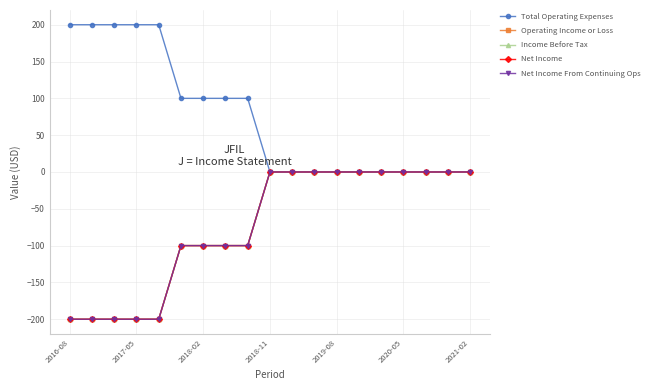

True or false: Income Before Tax and Total Operating Expenses intersect in this chart.

False